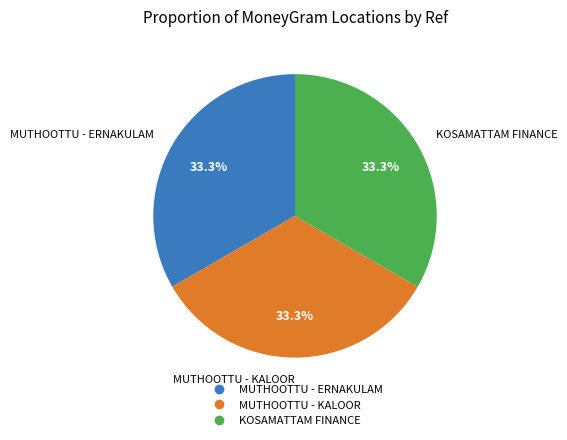

Is there any slice that represents more than half of the pie?

No